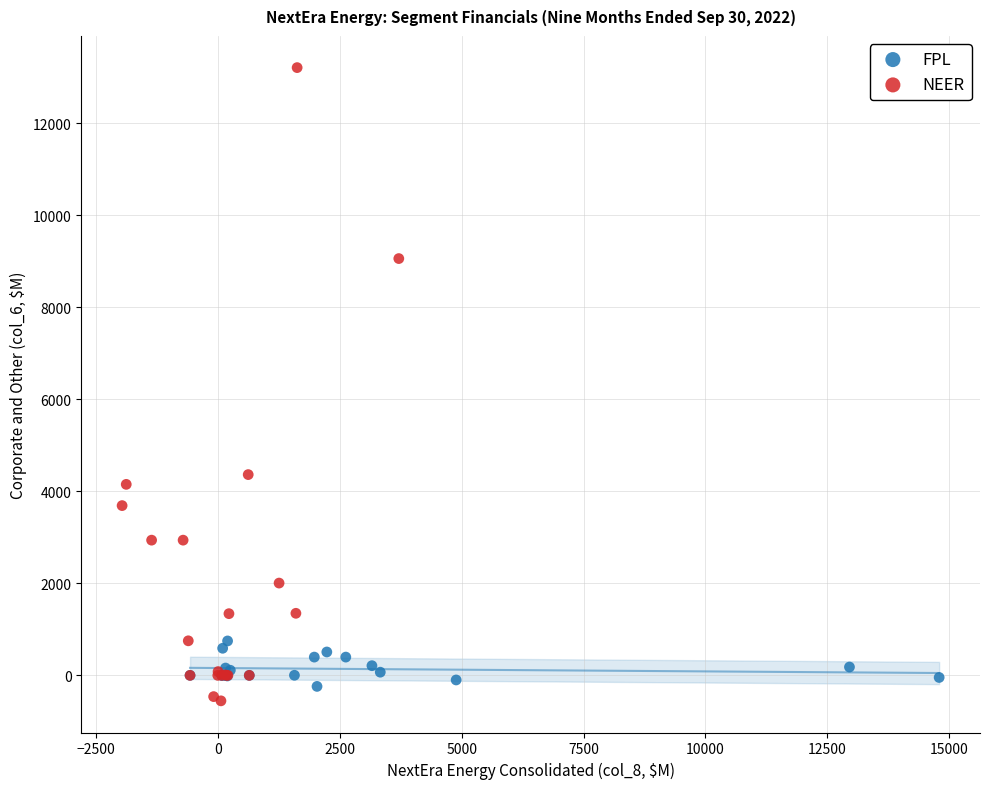

Which series has the widest spread of Y values?

NEER